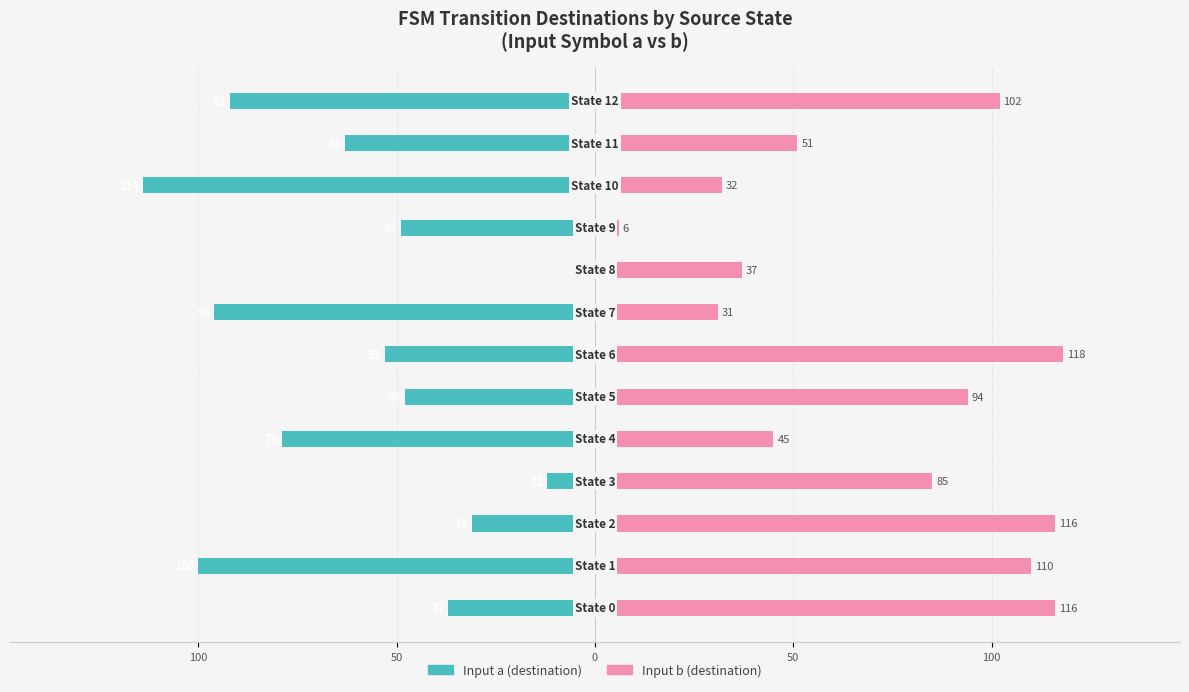

Does the chart contain any negative values?

Yes